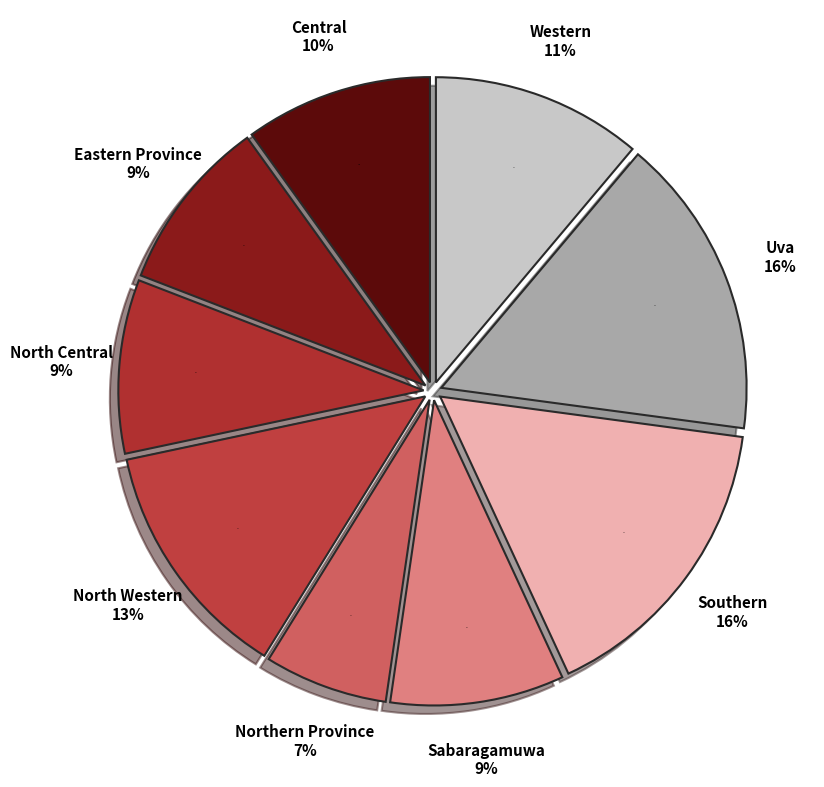

Do Western and Northern Province together represent more than half of the pie?

No